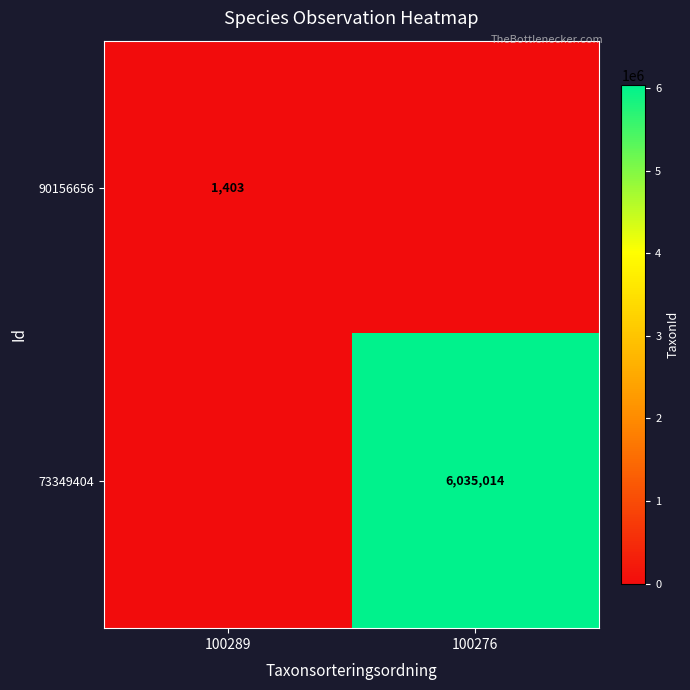

The value of 90156656 at 100289 is 1922. True or false?

False